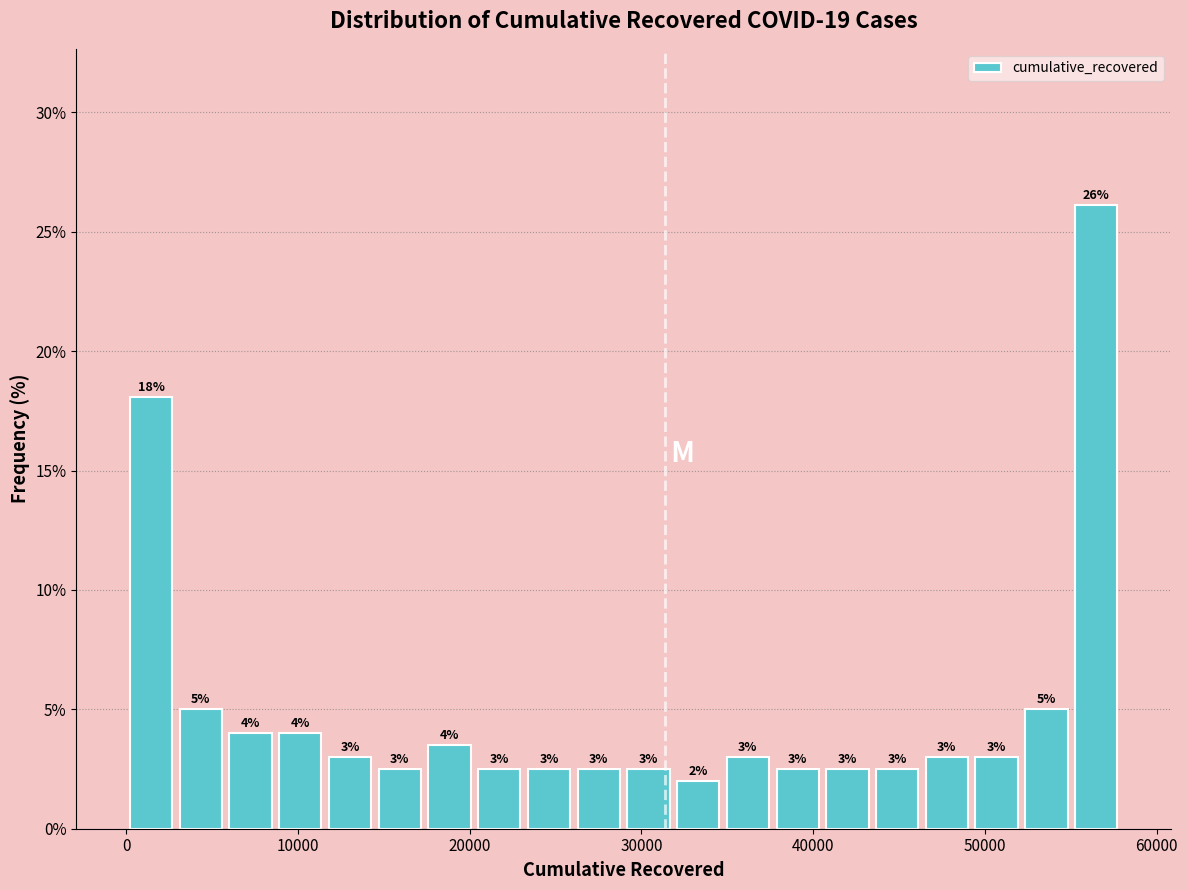

Read against the x-axis, roughly where is the centre of the tallest bar?

56000